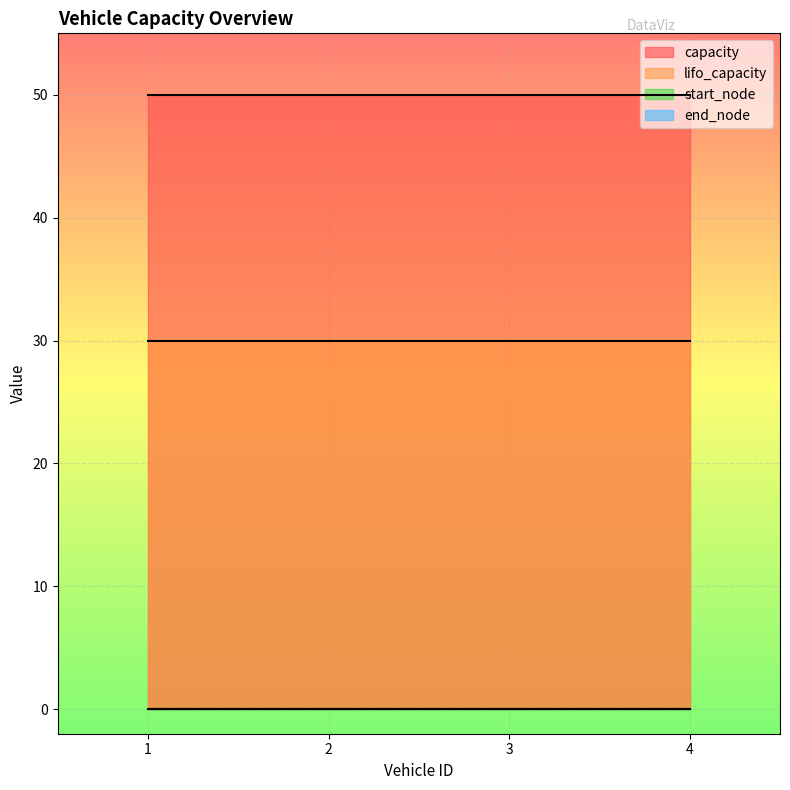

Which category has the lowest value across all series?

1